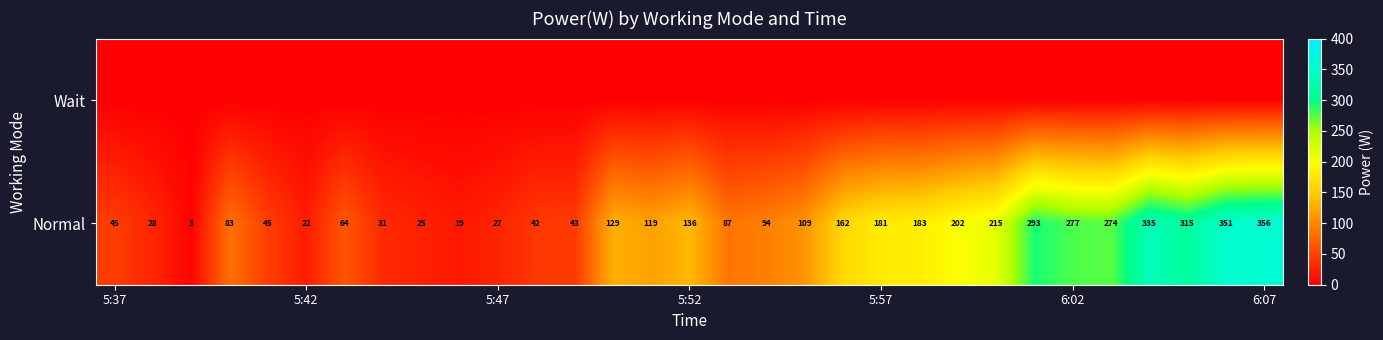

True or false: Normal has a value of 277 at 6:02.

True